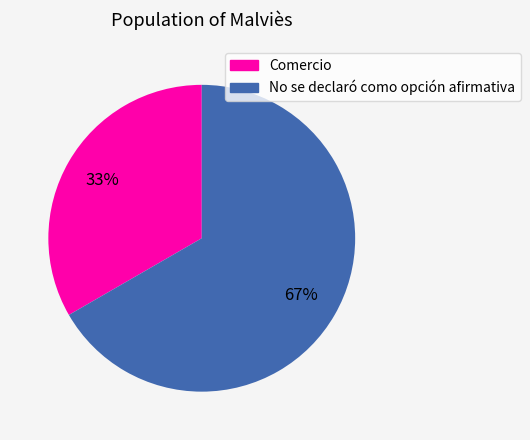

To the nearest percent, what percentage of the pie is No se declaró como opción afirmativa?

67%